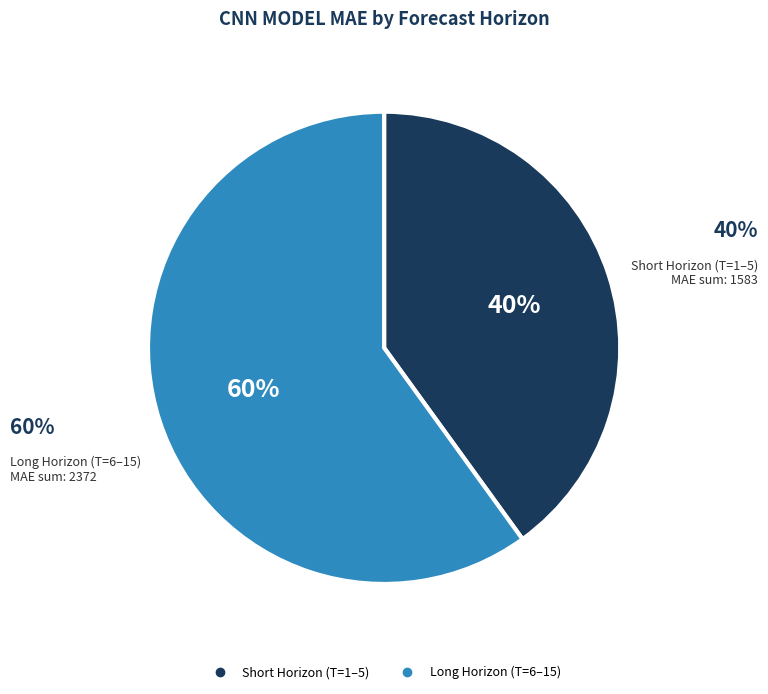

To the nearest percent, what is the difference between the largest and smallest slice percentages?

20%